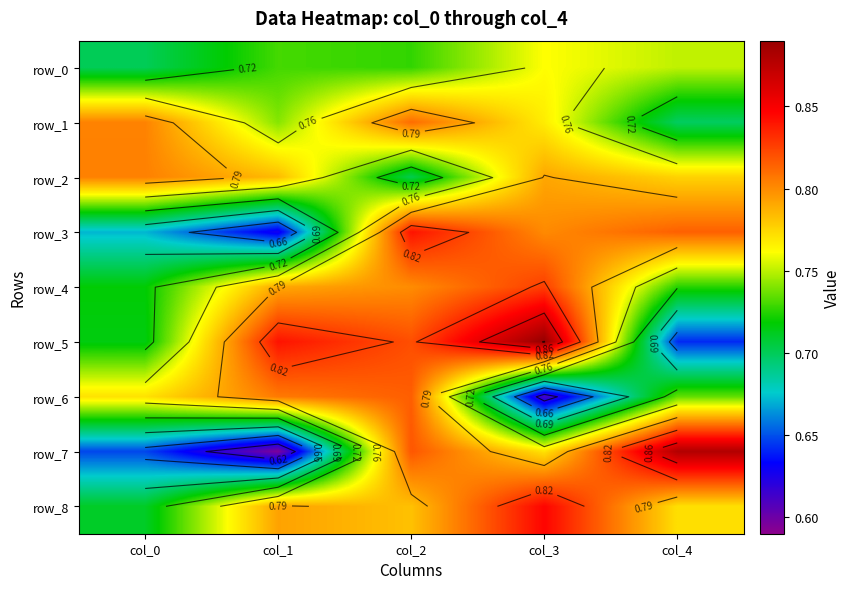

Which series has the largest range (max minus min)?

row_7